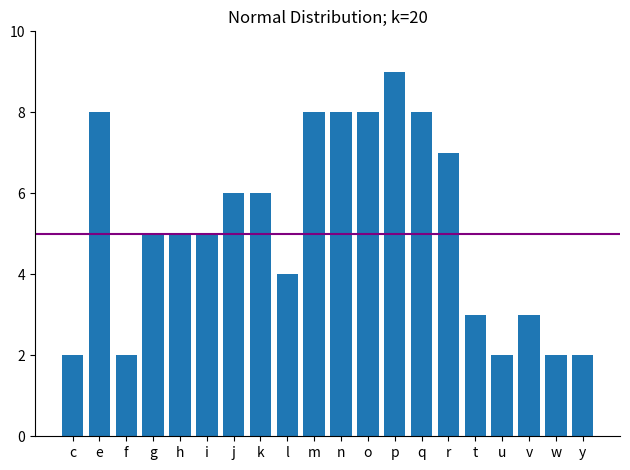

Reading left to right, what are all the values shown in this chart?

2	8	2	5	5	5	6	6	4	8	8	8	9	8	7	3	2	3	2	2